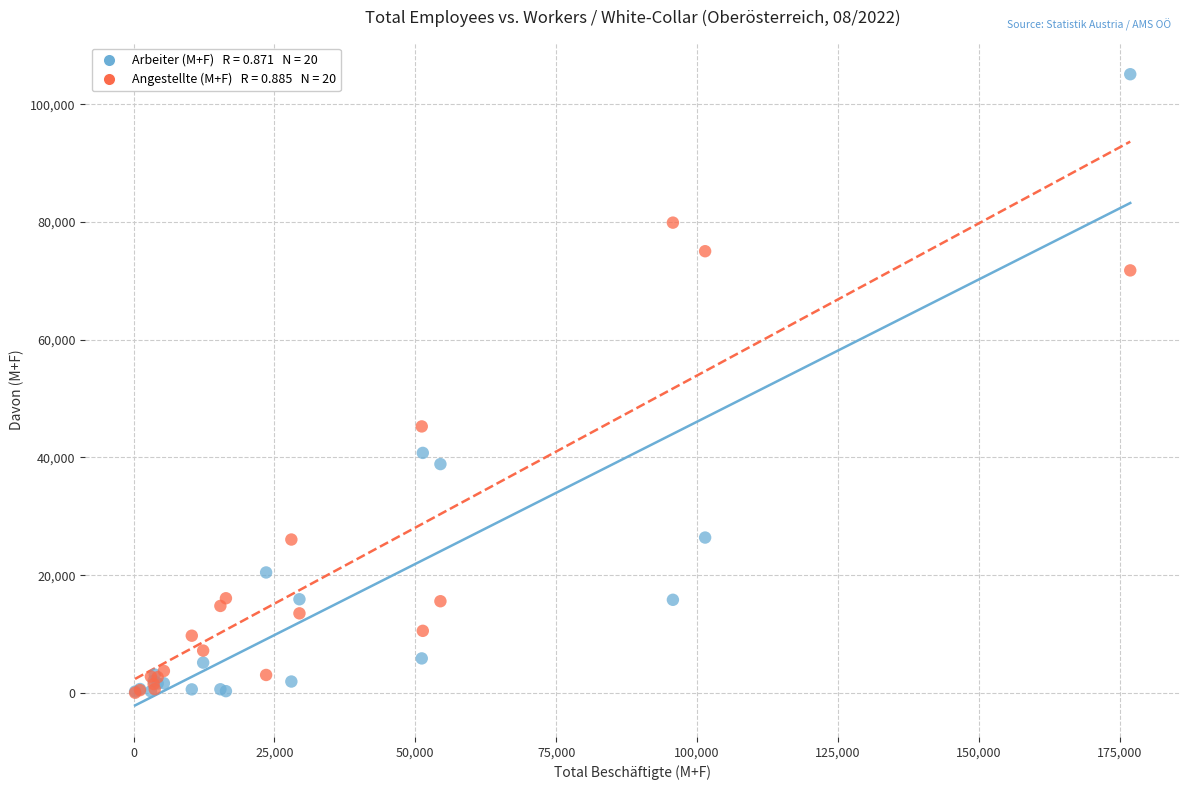

Across all series, what Y value is closest to 52561?

45268